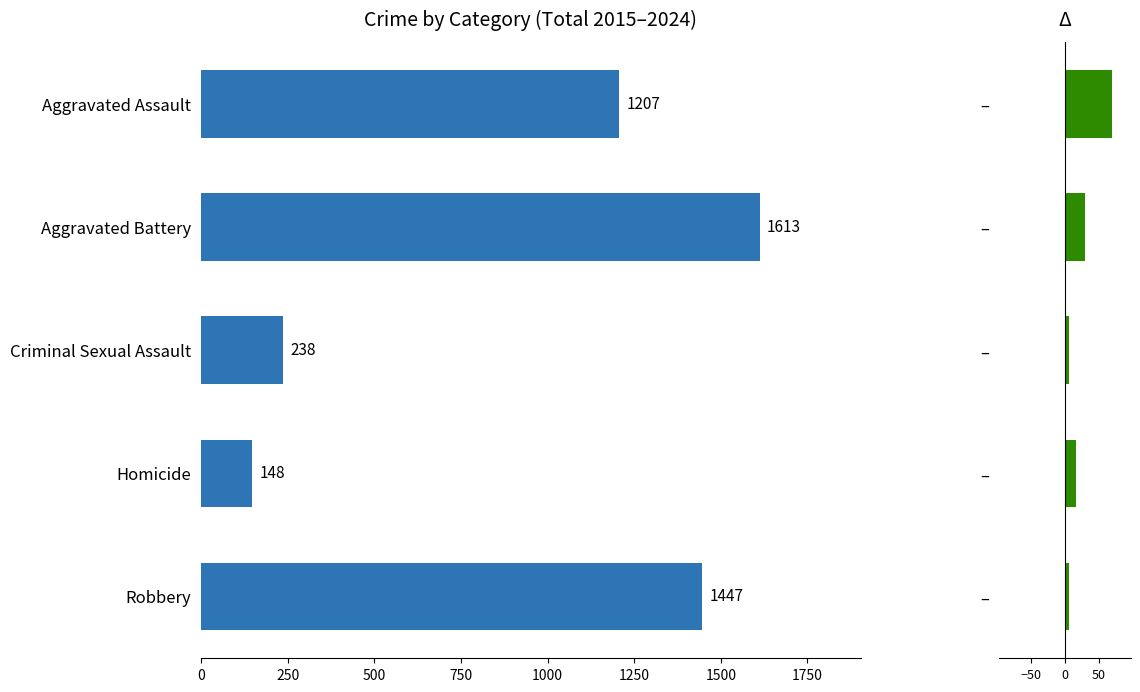

How many values in the Delta 2024 vs 2015 series are below 17?

2